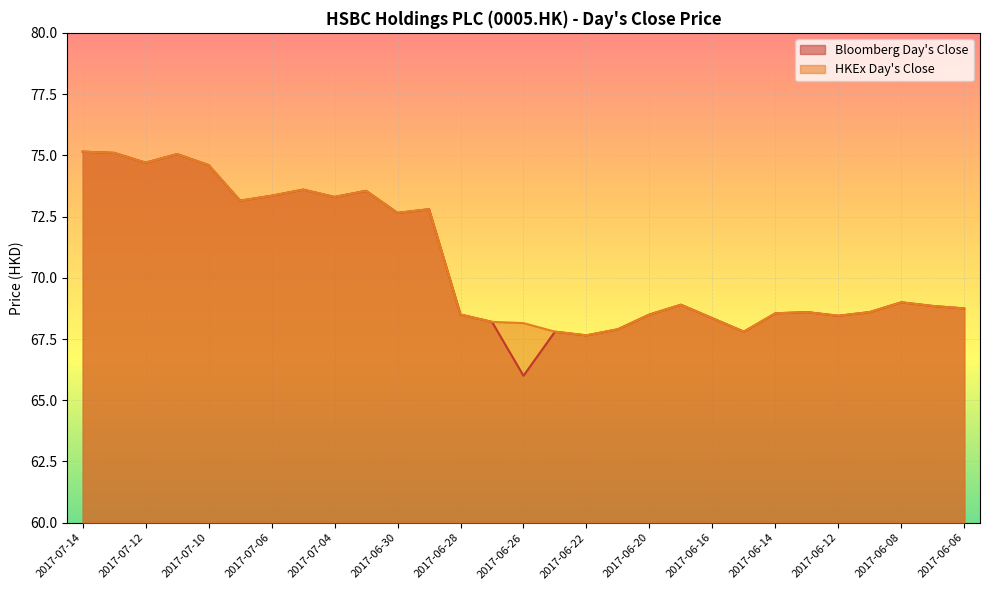

What is the label of the 28th point from the right?

2017-07-13